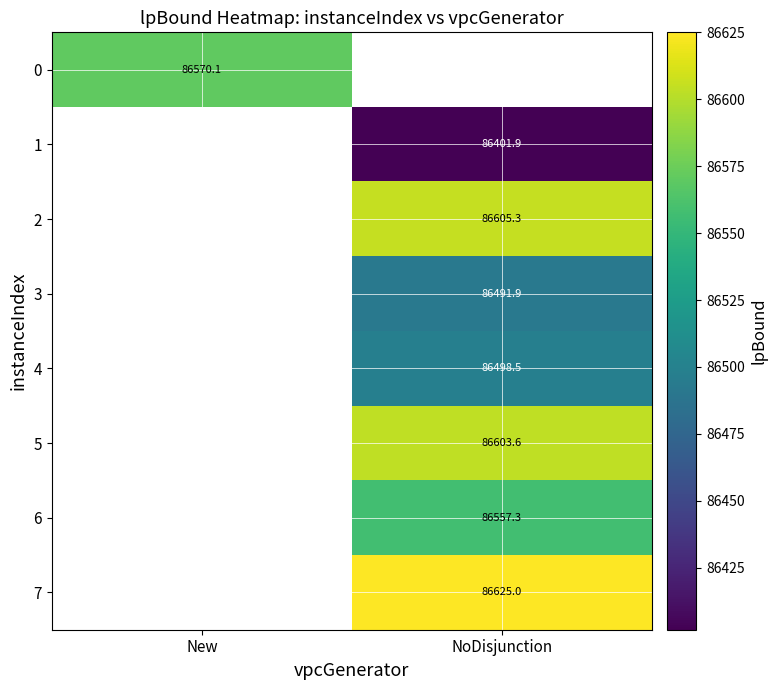

Is the value of 3 at NoDisjunction greater than the value of 4 at NoDisjunction?

No